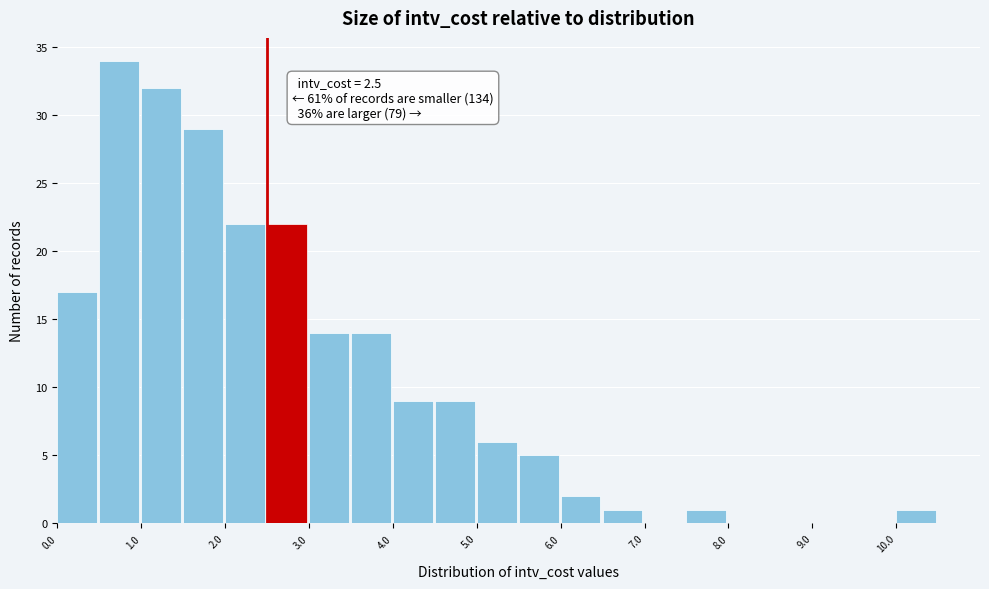

Over which range of the x-axis is the bar tallest?

0.5 to 1.0